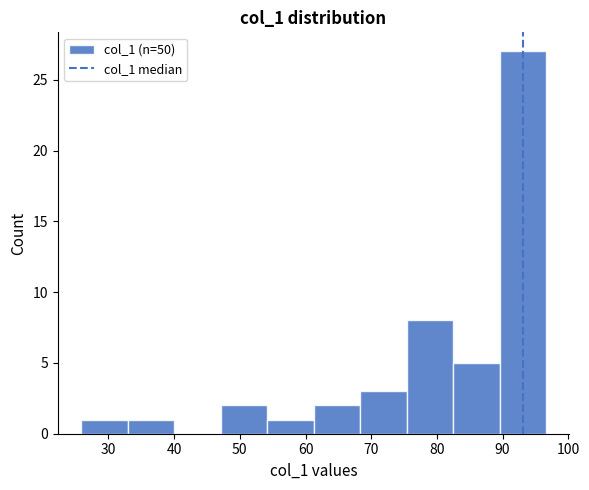

How tall is the bar that spans 47 to 54 on the x-axis? Neither the bar edges nor the heights are printed on the chart, so give them approximately, as read against the axes.

2